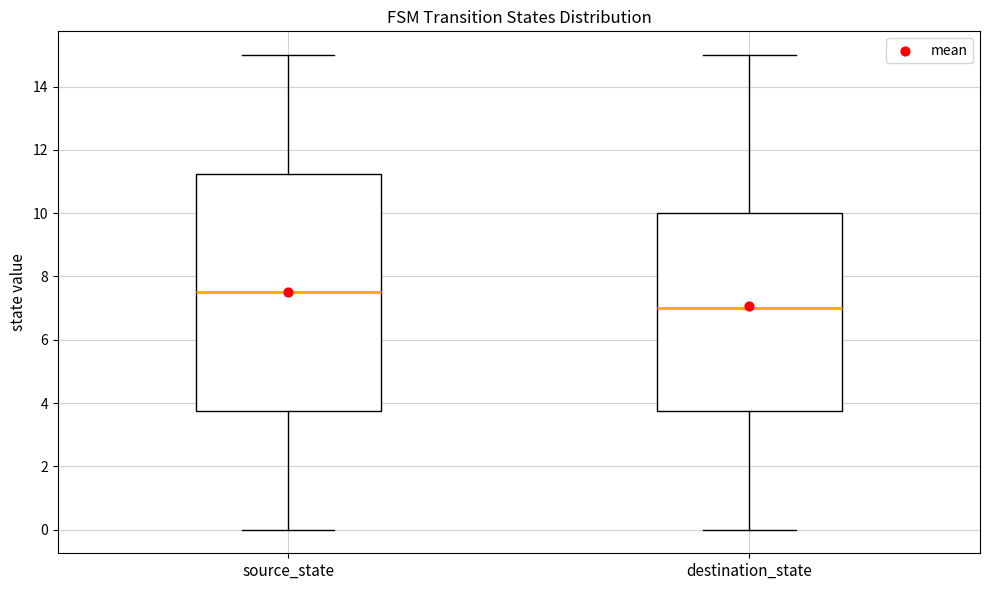

Reading left to right, read every box against the y-axis: the position of its median line, the range the box covers, and the ends of its whiskers. The values are not printed on the chart, so give them approximately, as read against the axis.

source_state: median 7.6, box 3.8 to 11.2, whiskers 0.0 to 15.0
destination_state: median 7.0, box 3.8 to 10.0, whiskers 0.0 to 15.0